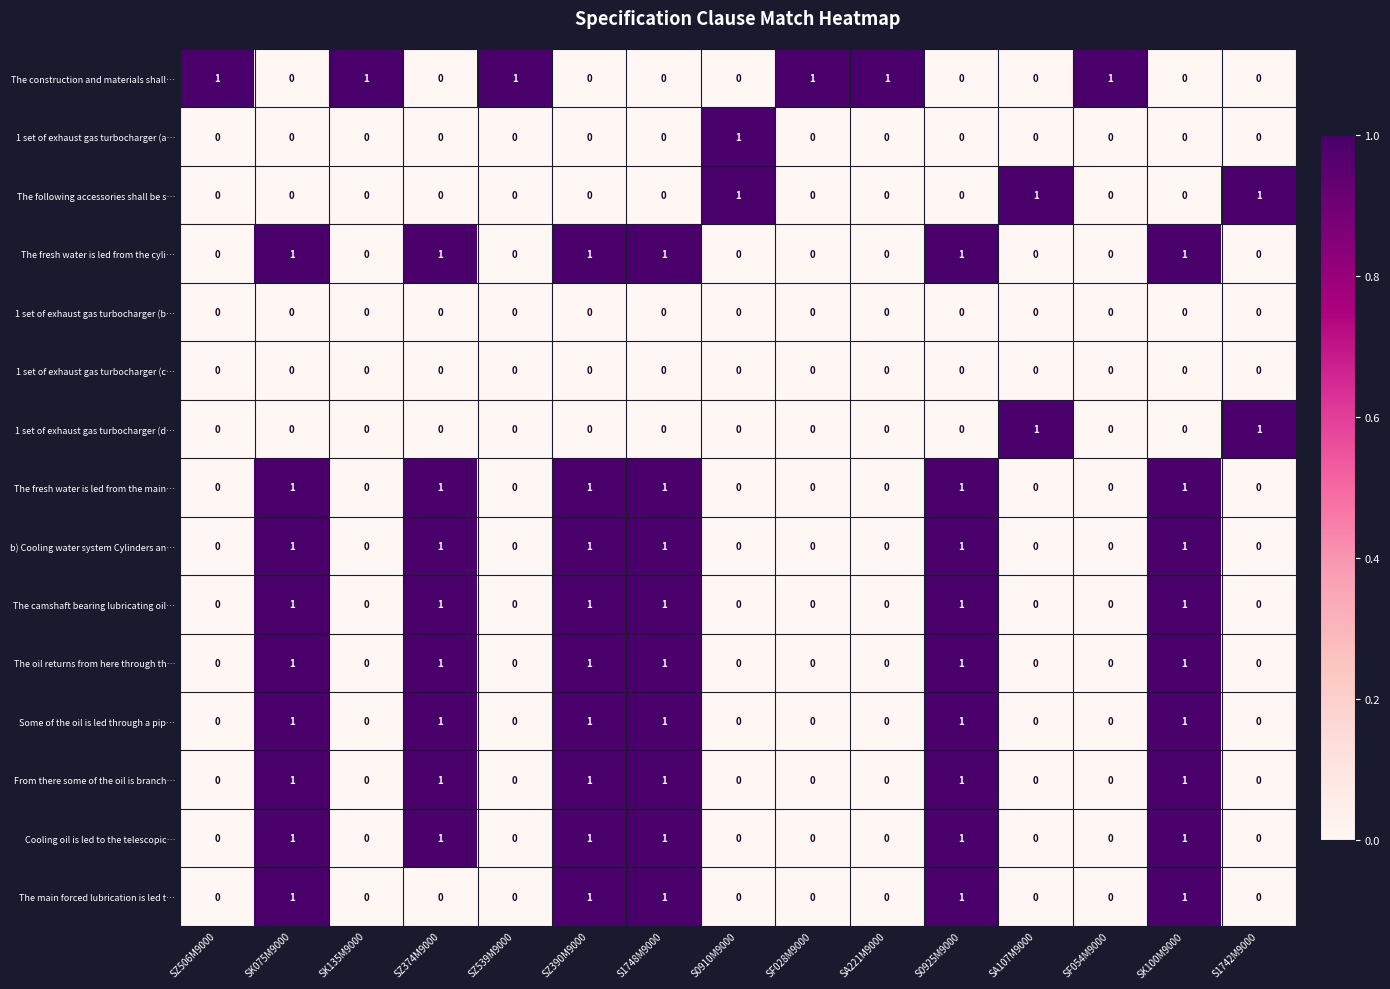

Count the 1 set of exhaust gas turbocharger (d… values in the range 0 to 1.

15